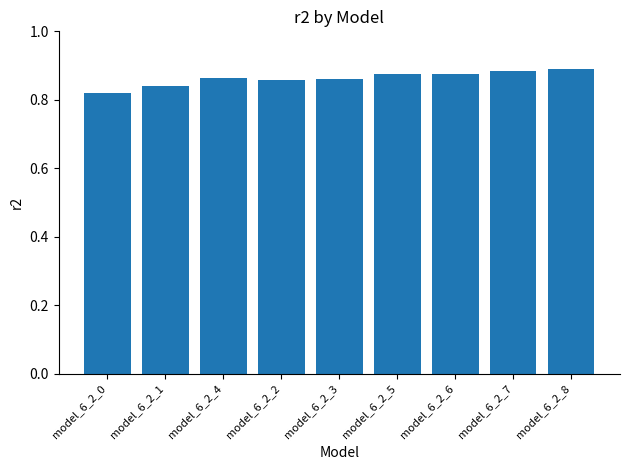

At which category does the chart reach its minimum across all series?

model_6_2_0